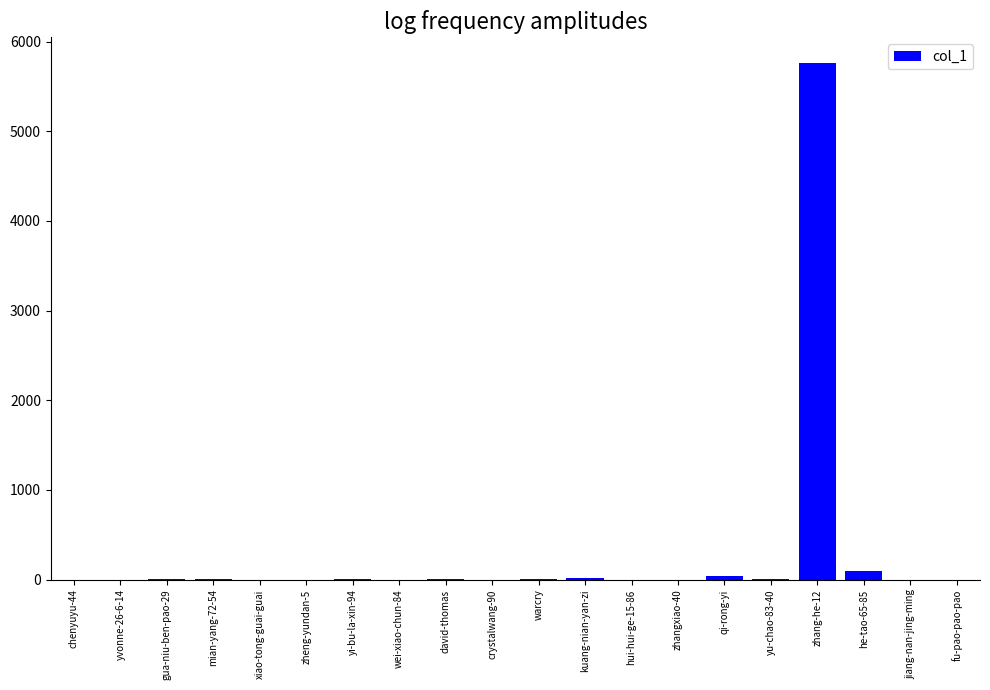

Is it true that the value at yvonne-26-6-14 is -3632?

False